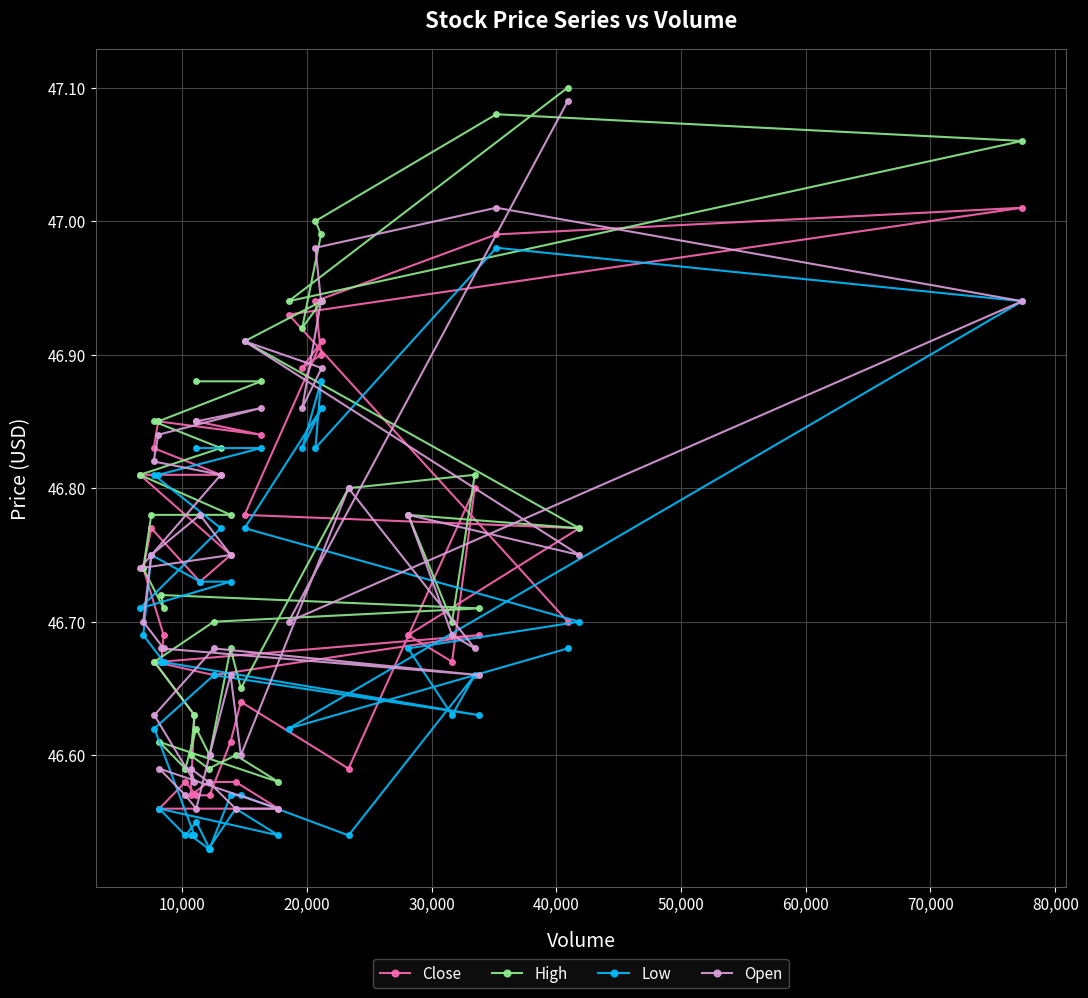

At how many categories does at least one series exceed 46?

40